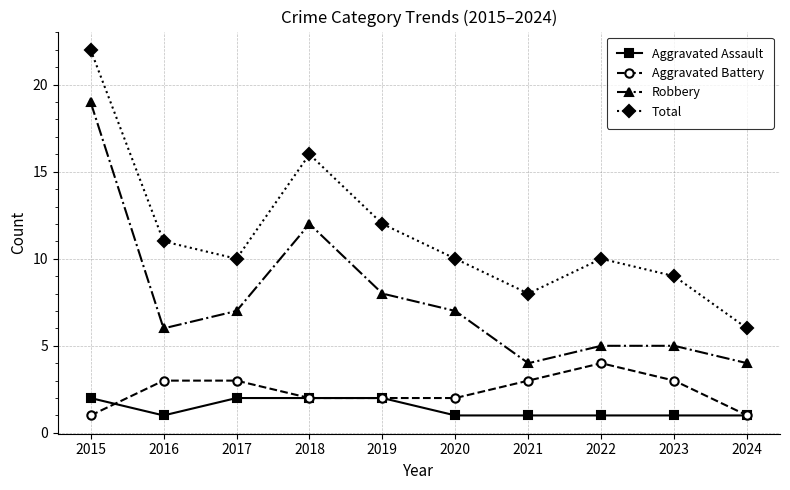

What is the difference between the second highest and minimum values in the Aggravated Assault series?

1